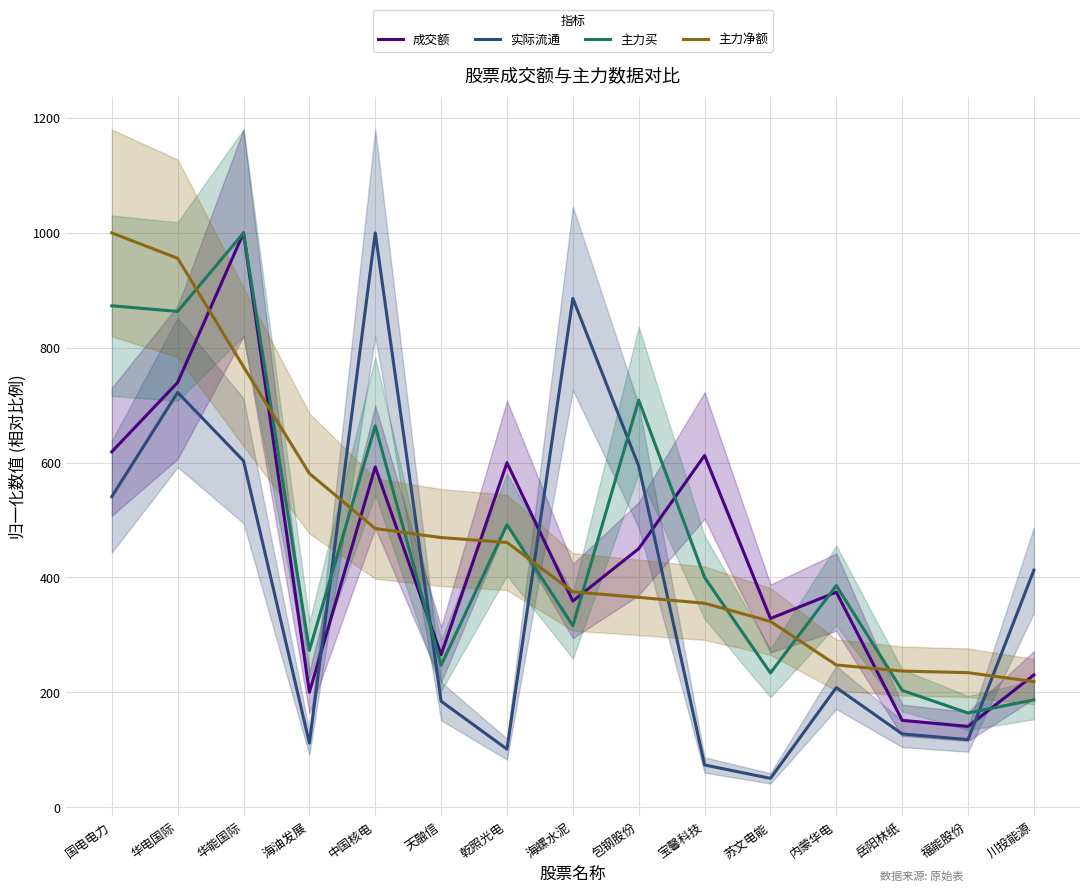

How many intersections are there between 主力净额 and 成交额?

9